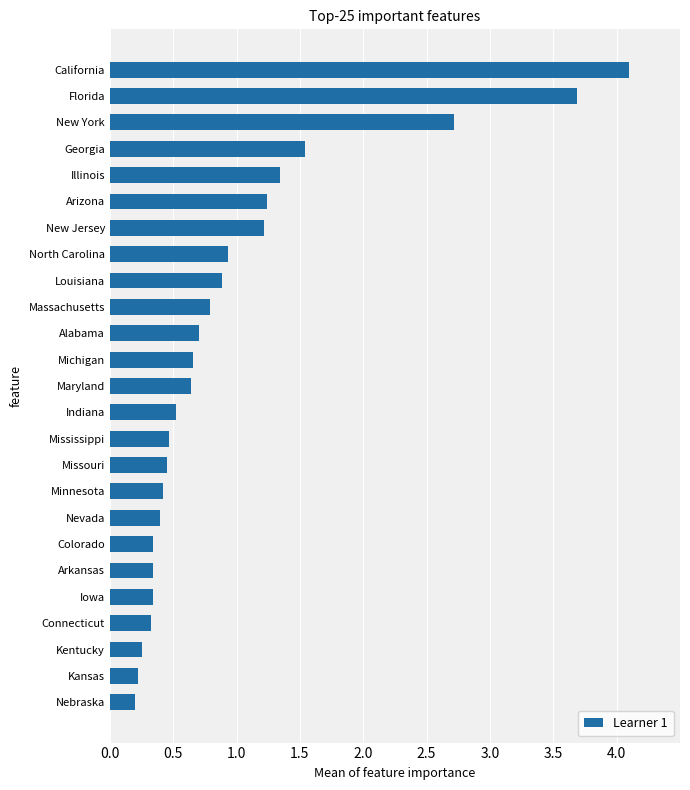

What is the average value?

1.0